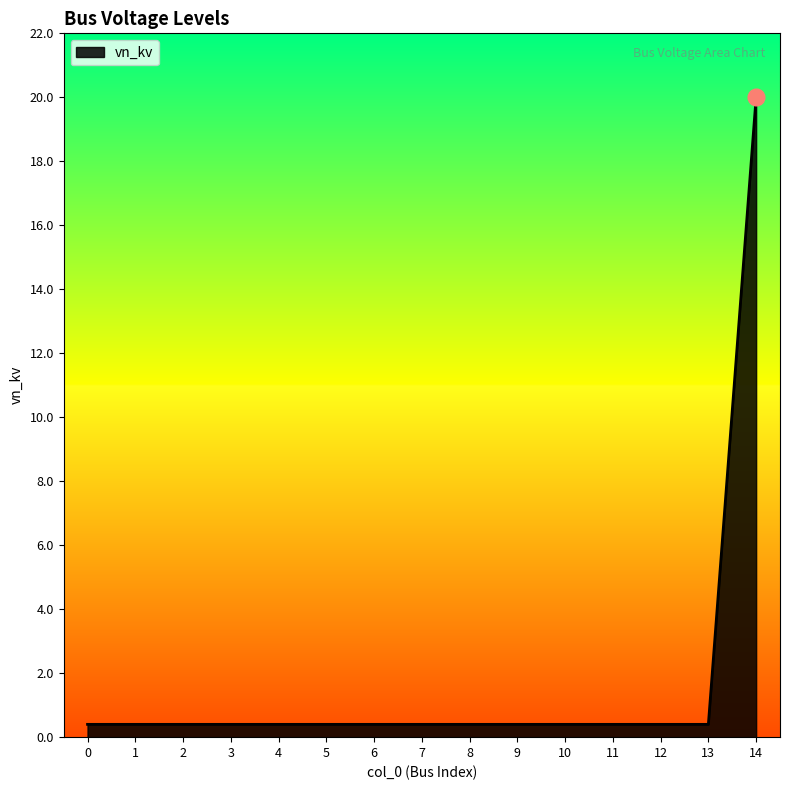

What is the maximum value shown in the chart?

20.0